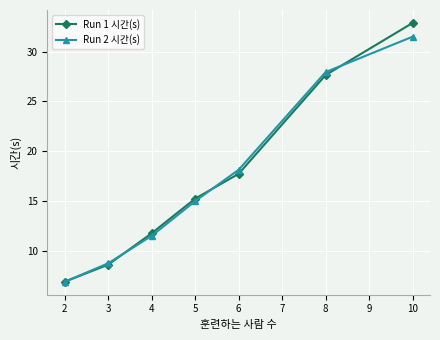

Is it true that Run 1 시간(s) equals 17.1 at 3?

False